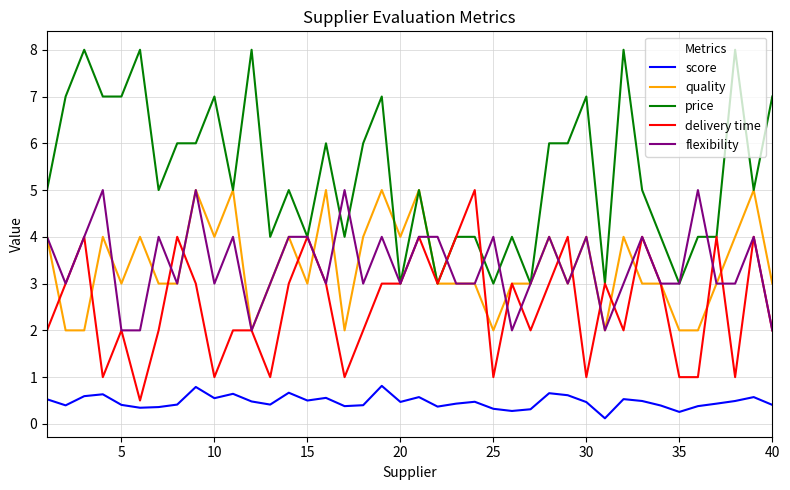

True or false: score and delivery time intersect in this chart.

False